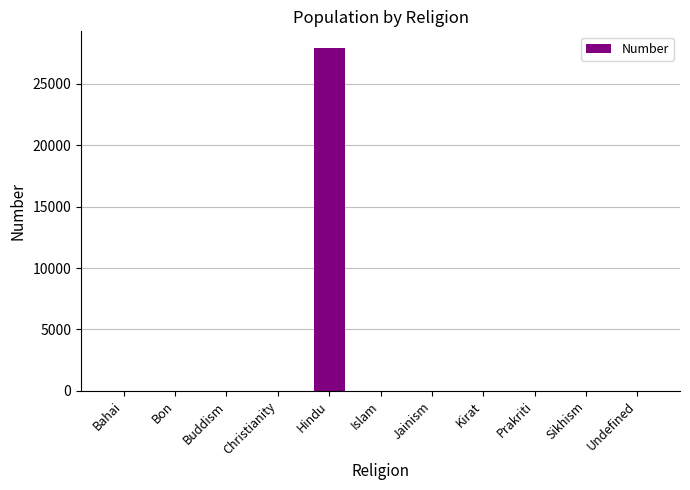

Between Bon and Hindu, which is larger?

Hindu